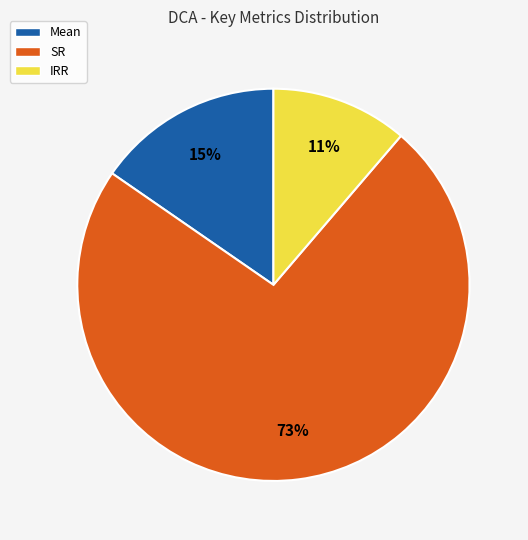

To the nearest percent, what portion does IRR represent?

11%